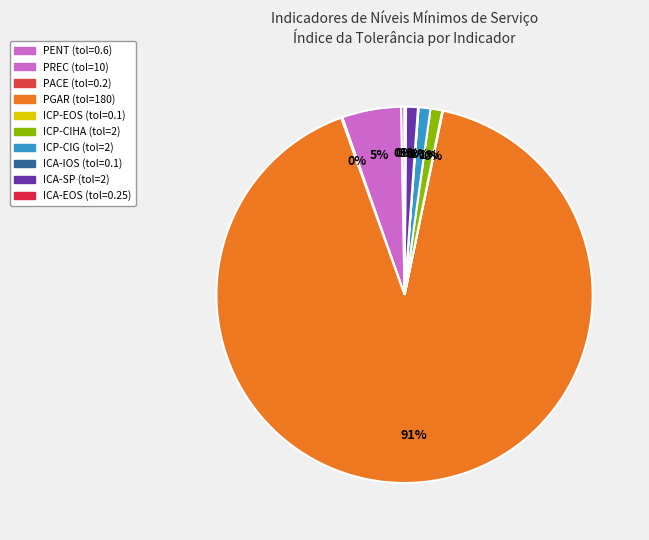

To the nearest percent, what is the average slice percentage?

10%